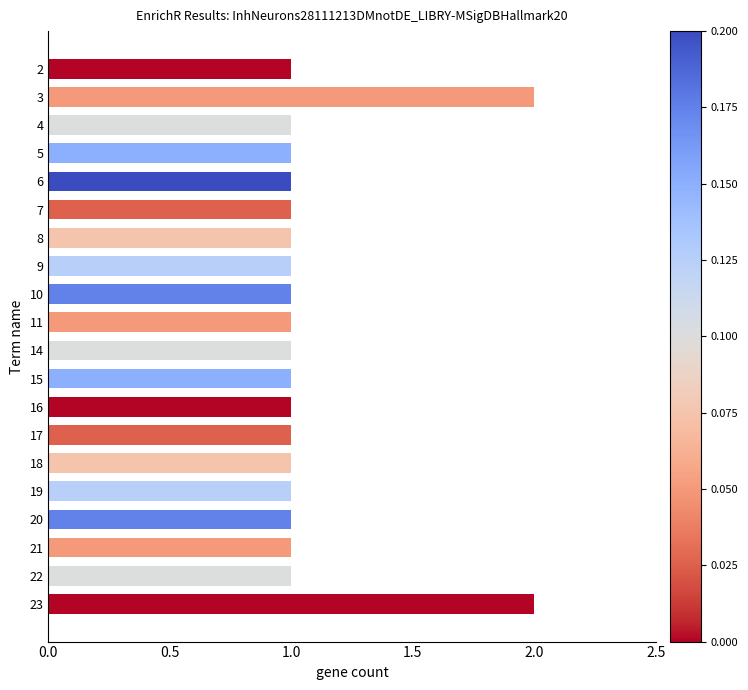

What is the value of the 18th bar from the top?

1